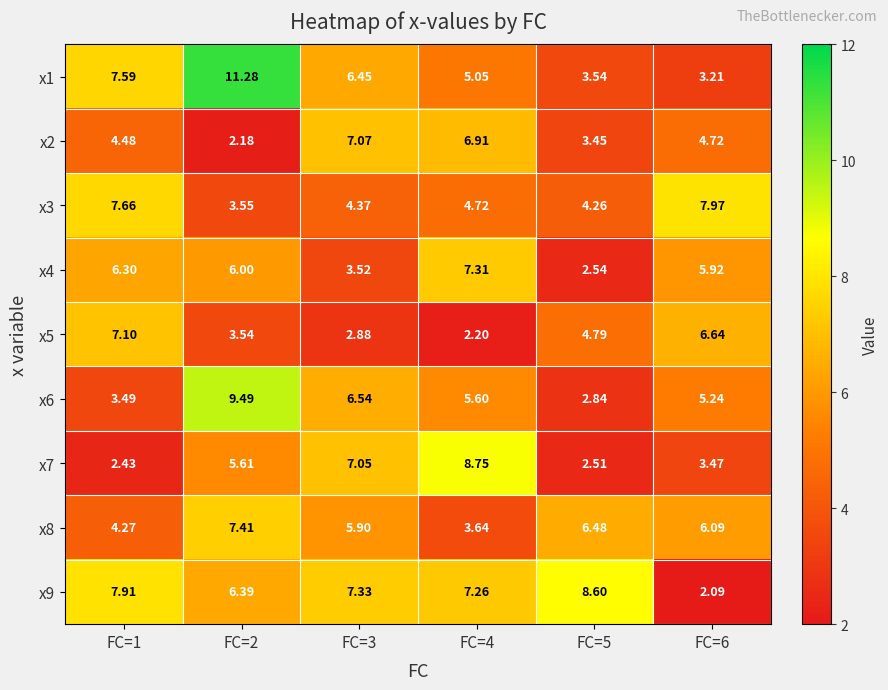

Which series changed the most between FC=4 and FC=6?

x7